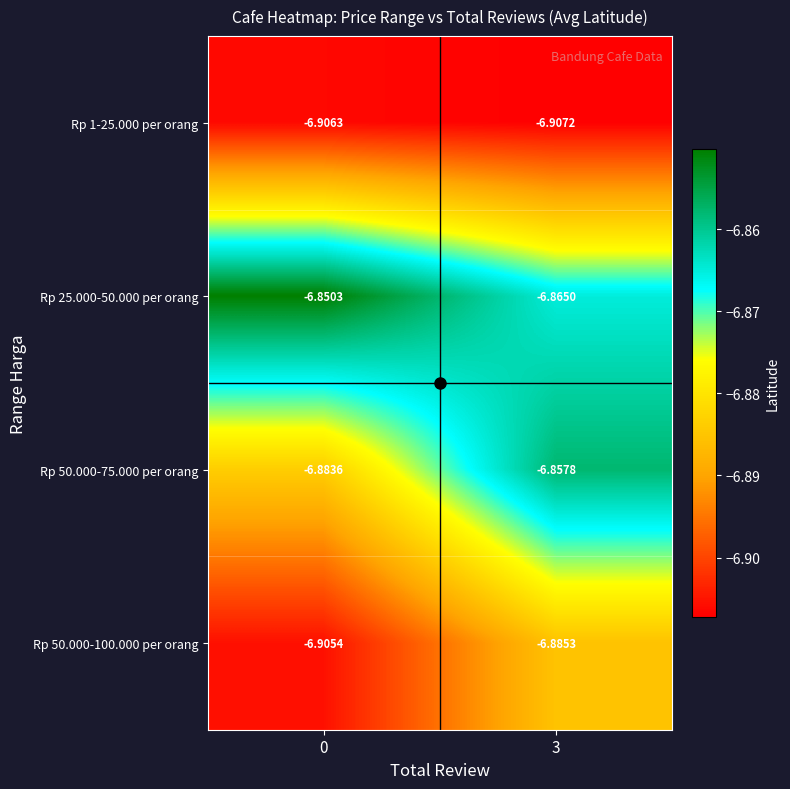

How many data points does each series have?

2